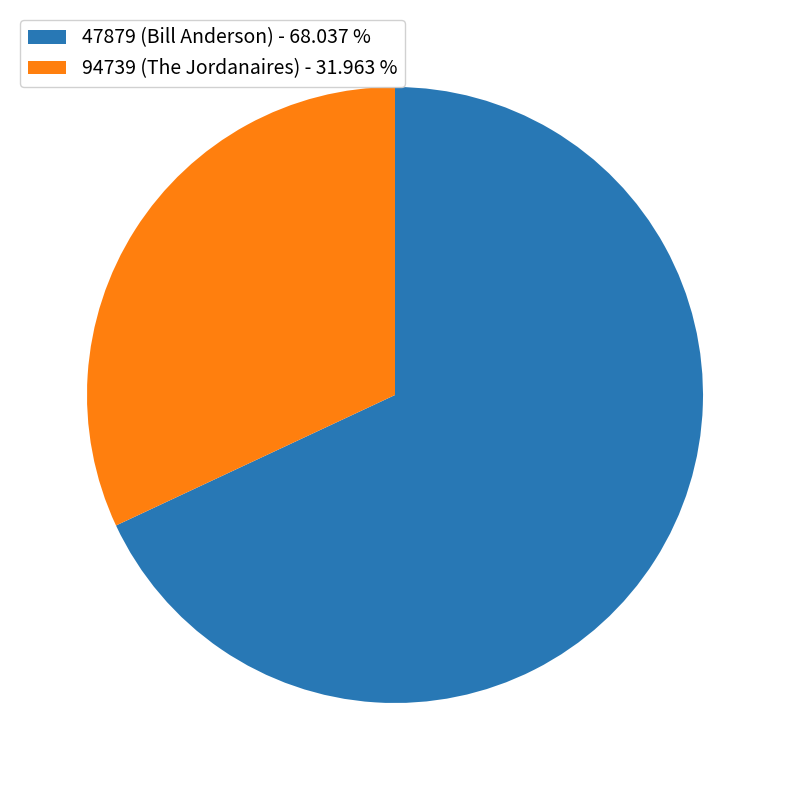

Rank the categories by value from lowest to highest.

94739 (The Jordanaires) - 31.963 %, 47879 (Bill Anderson) - 68.037 %